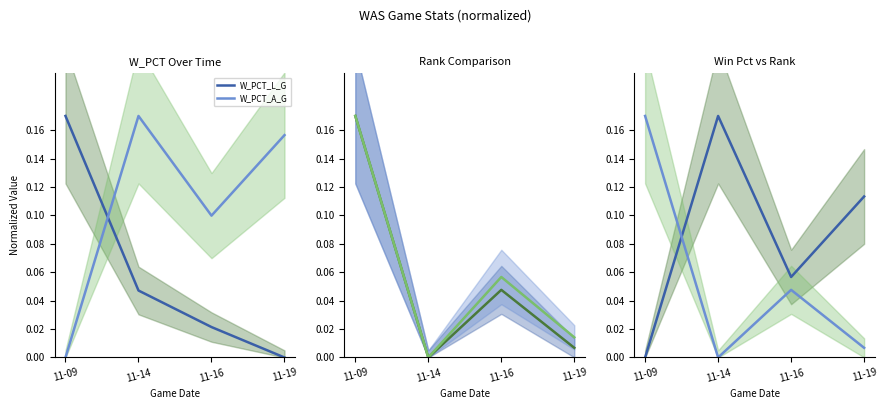

True or false: W_RANK_A_S has more than 1 points higher than both neighbors.

False